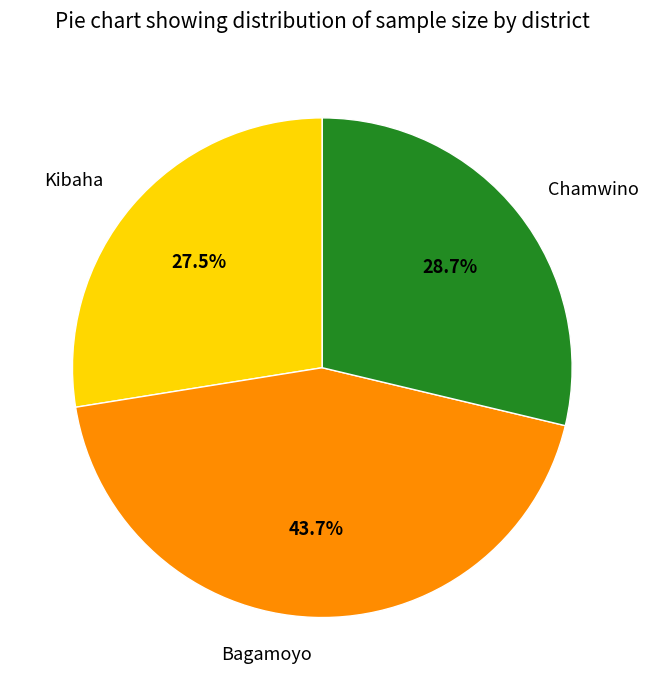

Which category has the biggest portion of the pie?

Bagamoyo